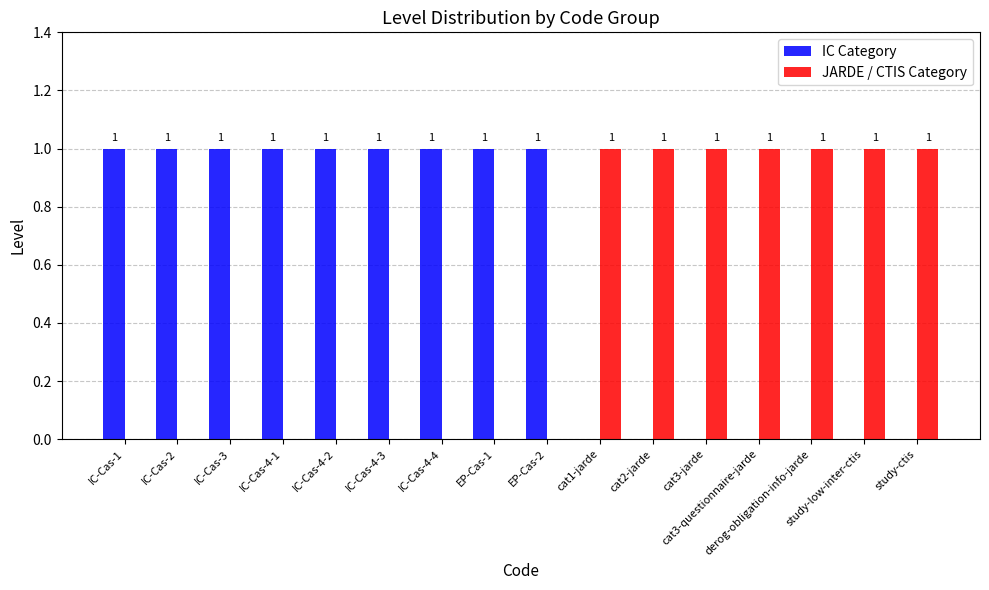

What is the sum of all IC Category values?

9